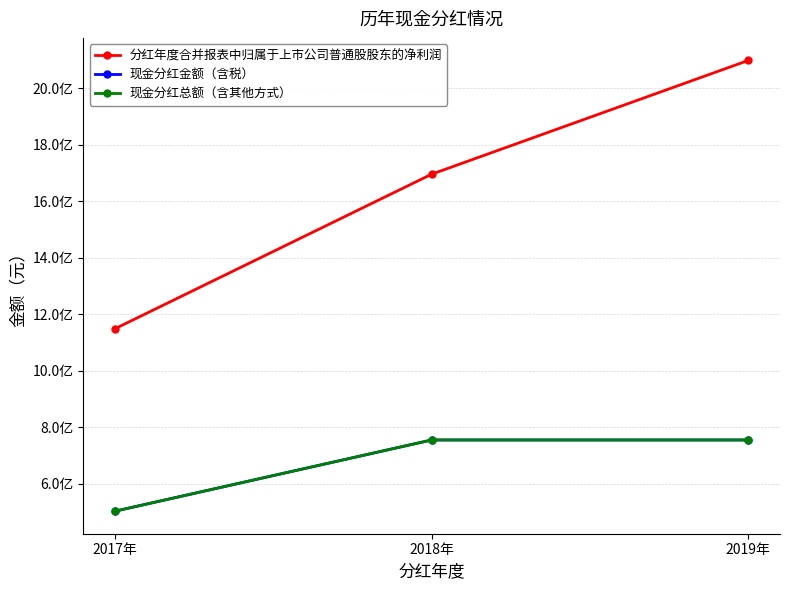

Is this an area chart (filled region under the line)?

No